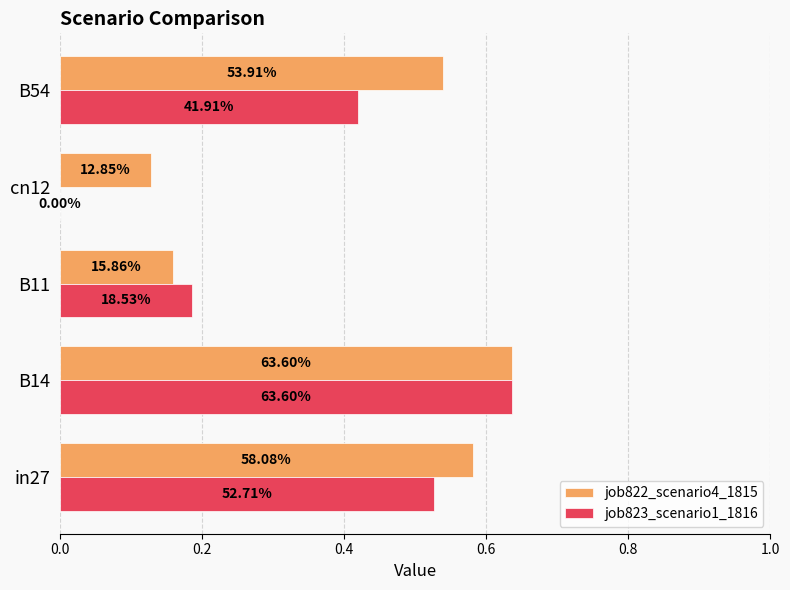

What are all the series names shown in the legend?

job822_scenario4_1815, job823_scenario1_1816